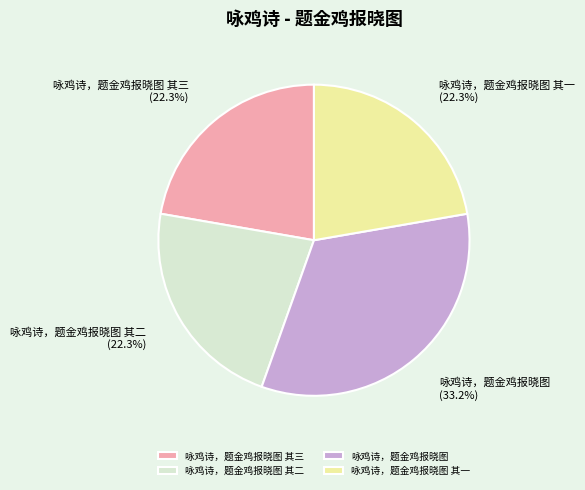

How much of the chart is everything except 咏鸡诗，题金鸡报晓图 其二?

77.7%